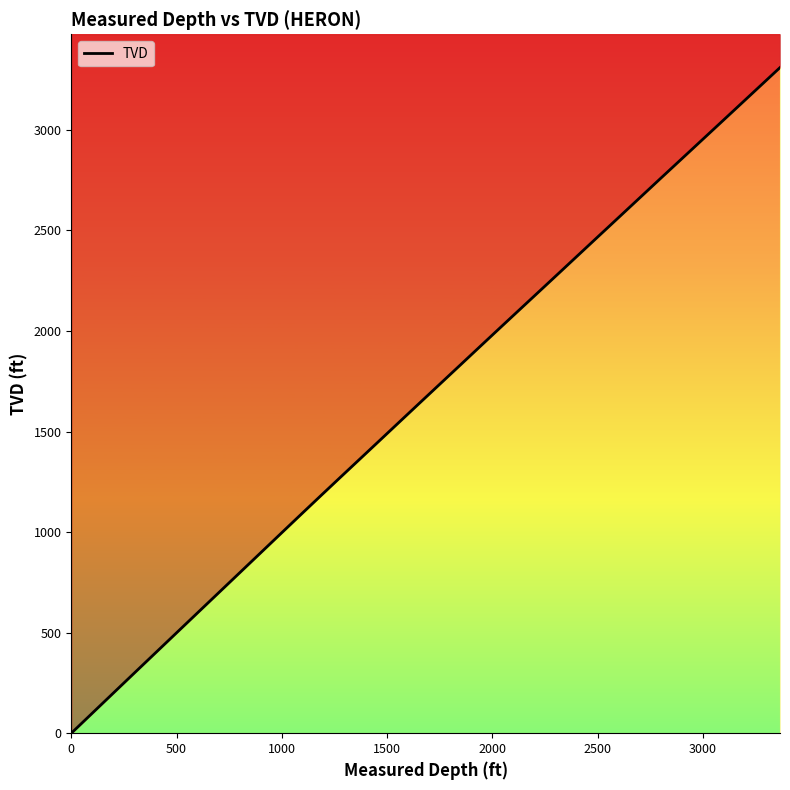

Does the chart have visible grid lines?

No